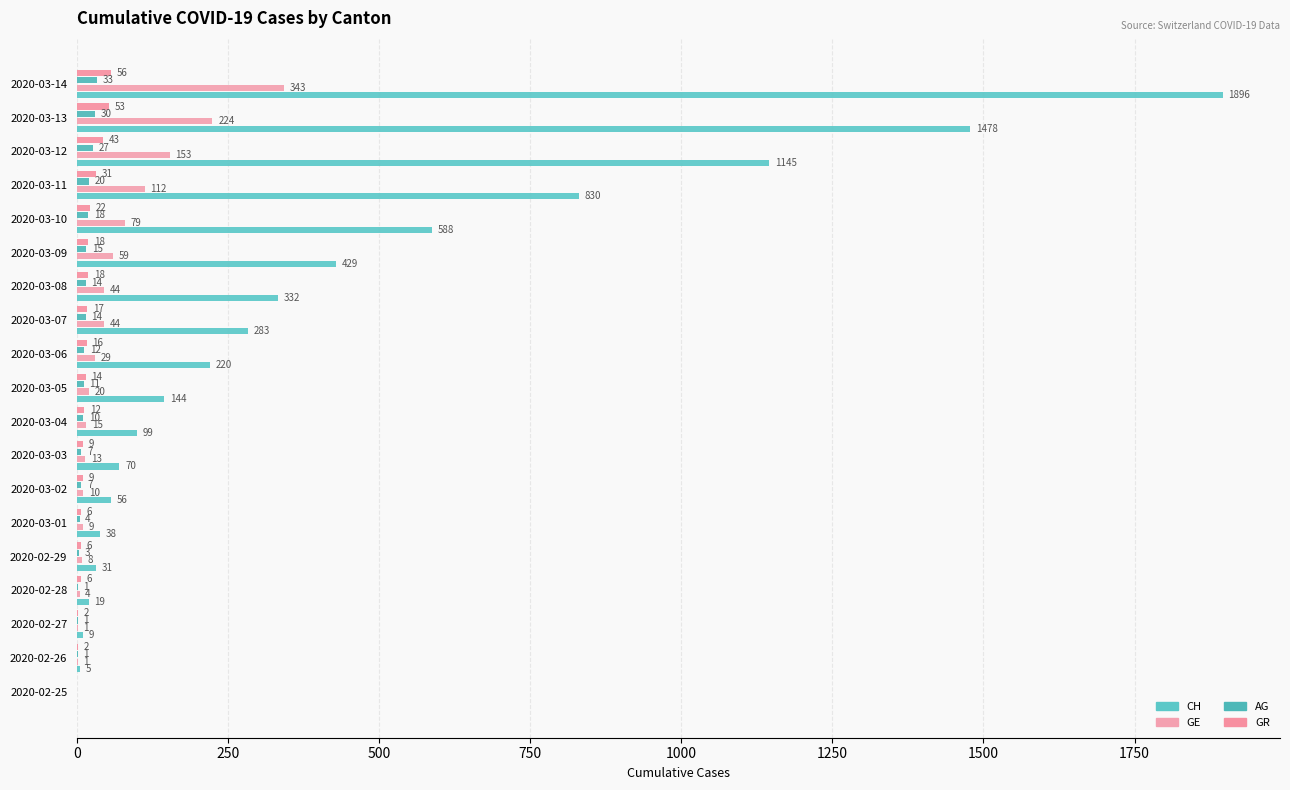

Count the number of data series in this chart.

4